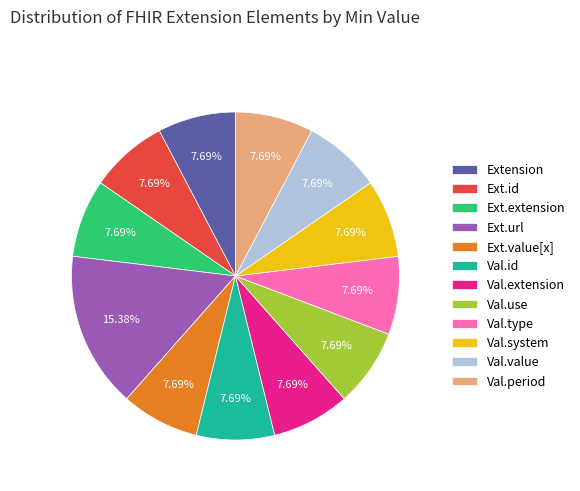

How much of the chart is everything except Extension?

92.3%